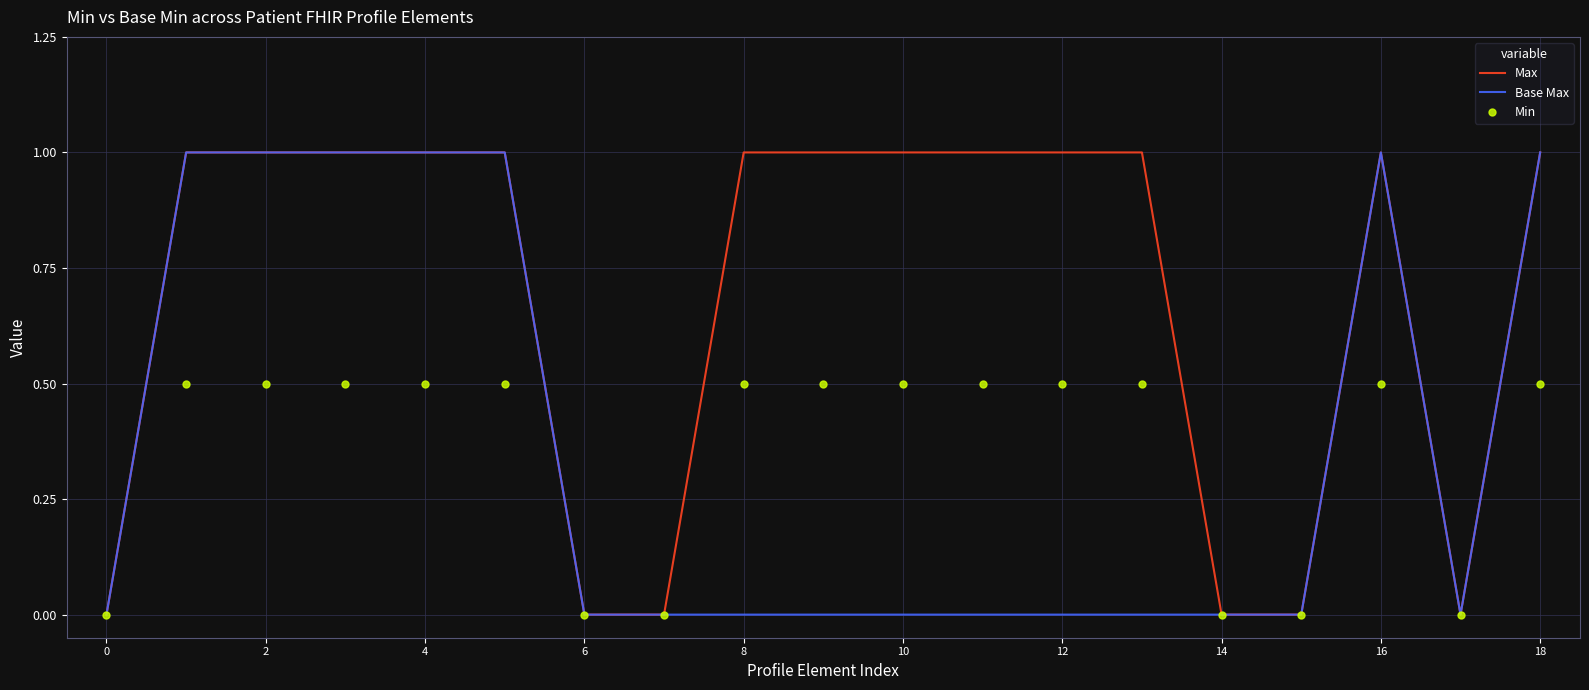

What is the difference between the maximum and second lowest values in the Max series?

1.0